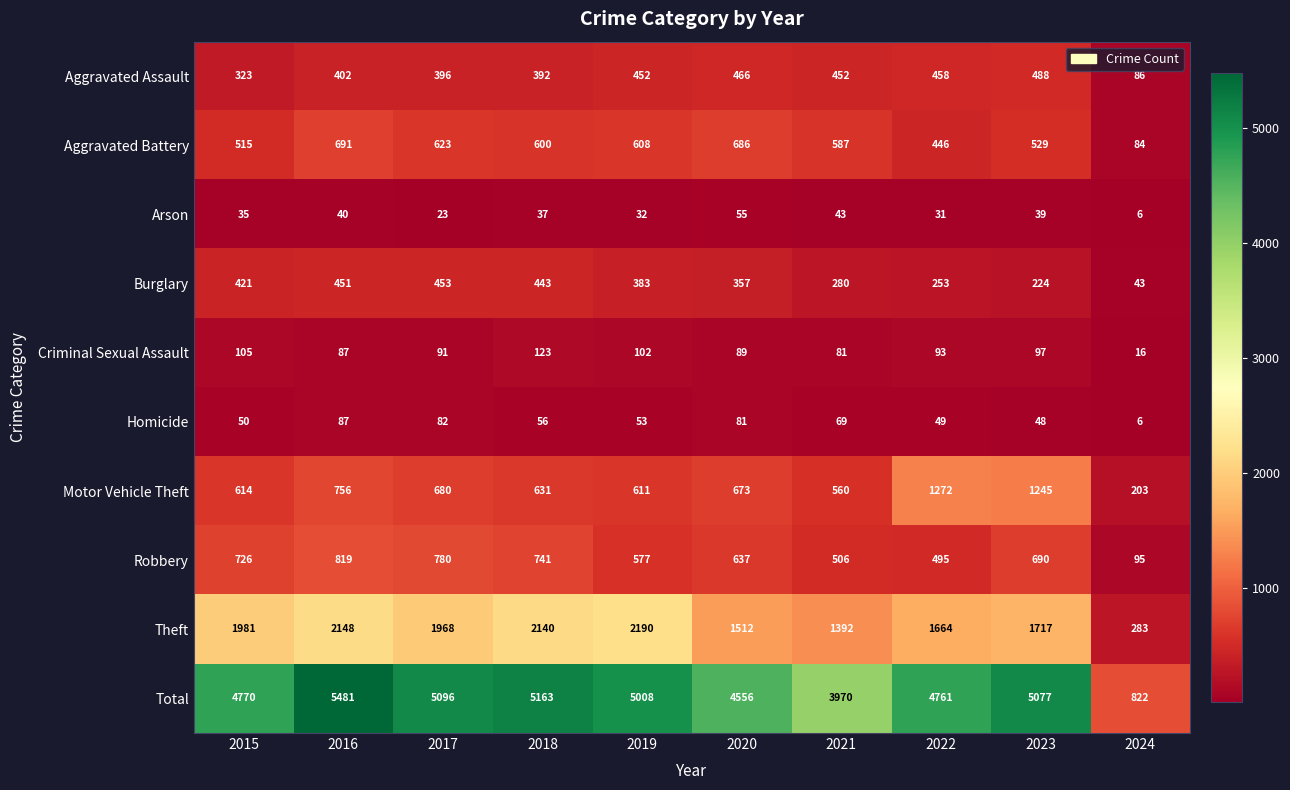

What is the difference between the maximum and minimum values in the Arson series?

49